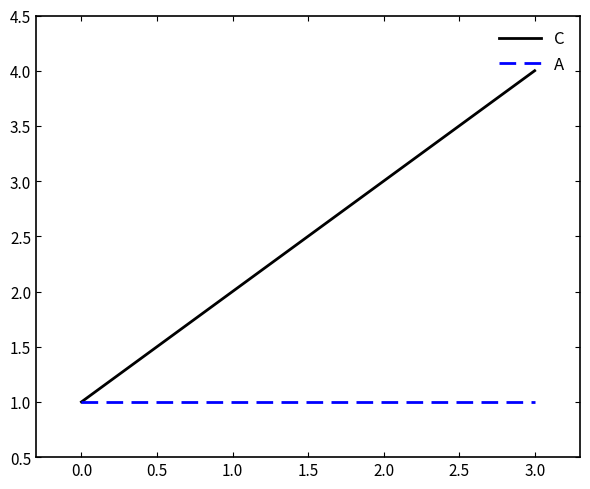

Is the value of A at 0.0 greater than the value of C at 1.0?

No